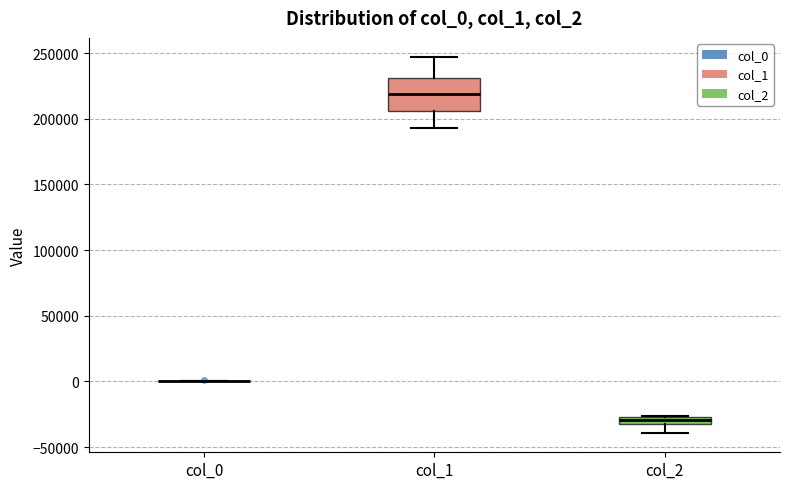

Comparing the boxes themselves (not the whiskers), which one is the tallest?

col_1